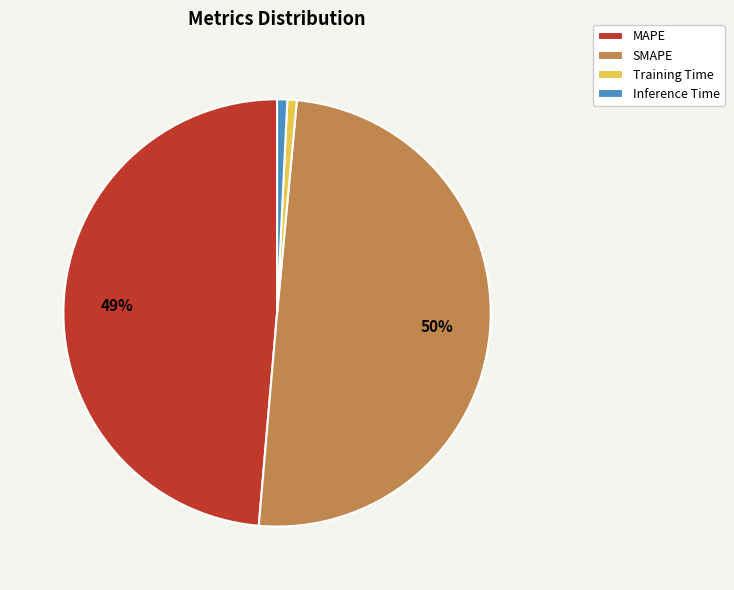

How many segments does this pie chart have?

4